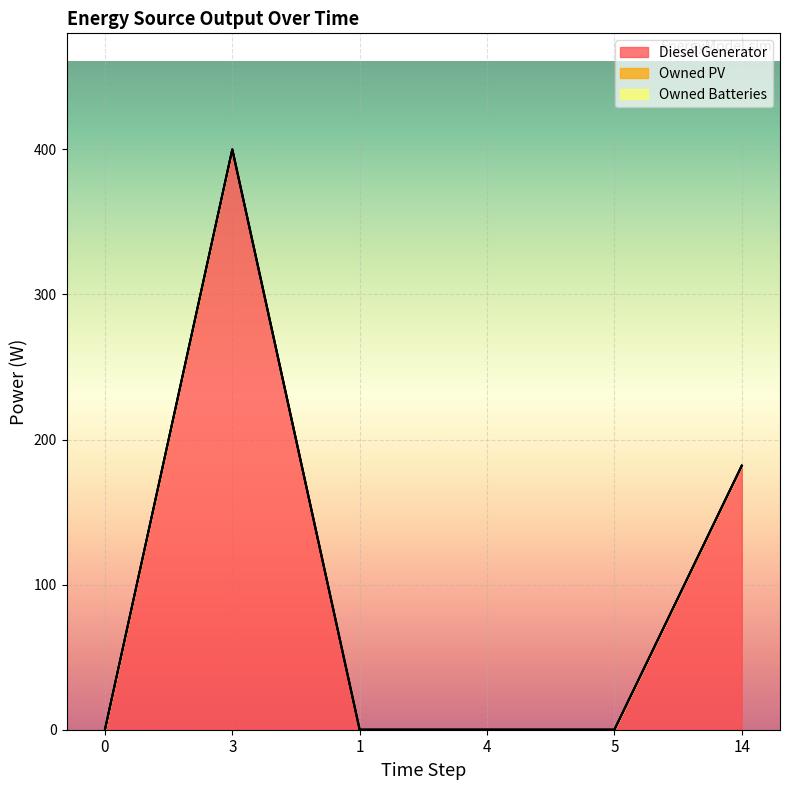

In Diesel Generator, how many points are higher than both neighbors (excluding endpoints)?

1